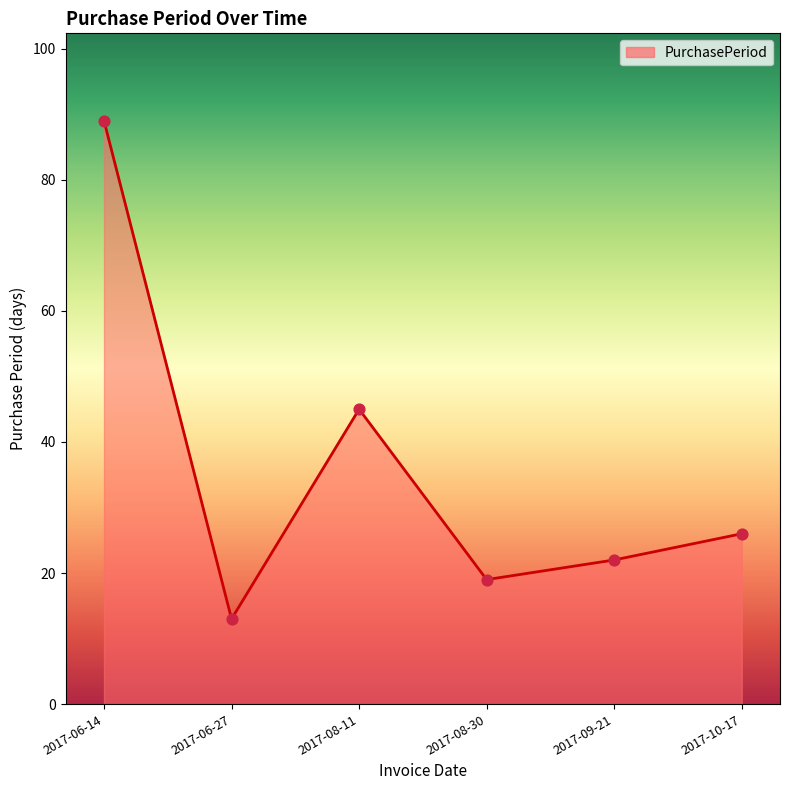

What is the change in value from 2017-08-11 to 2017-10-17?

-19